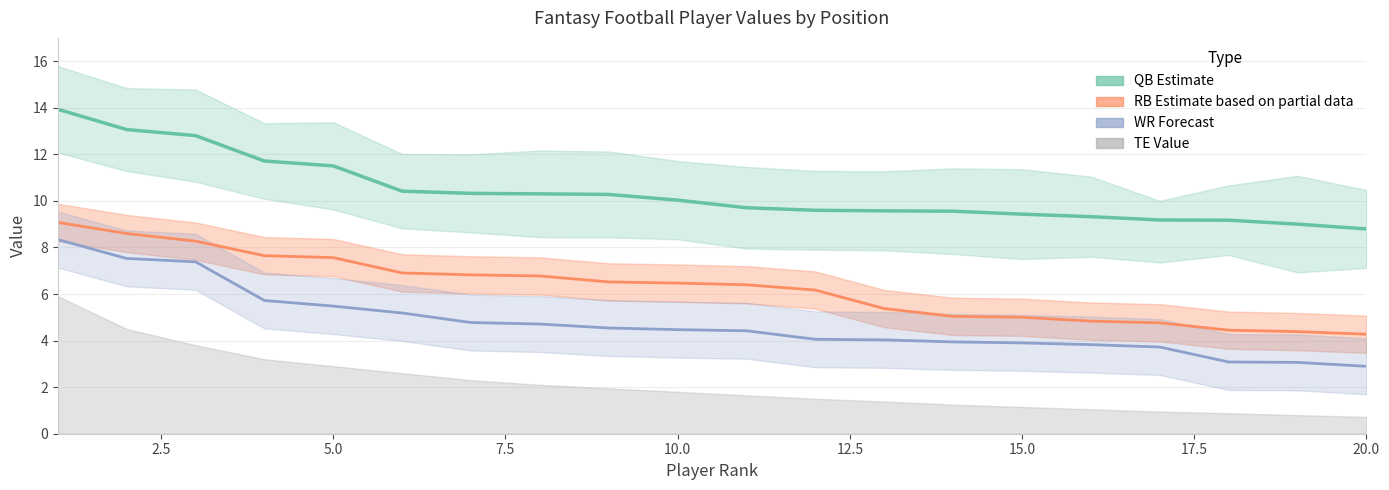

Which series has the largest total across all categories?

QB Estimate